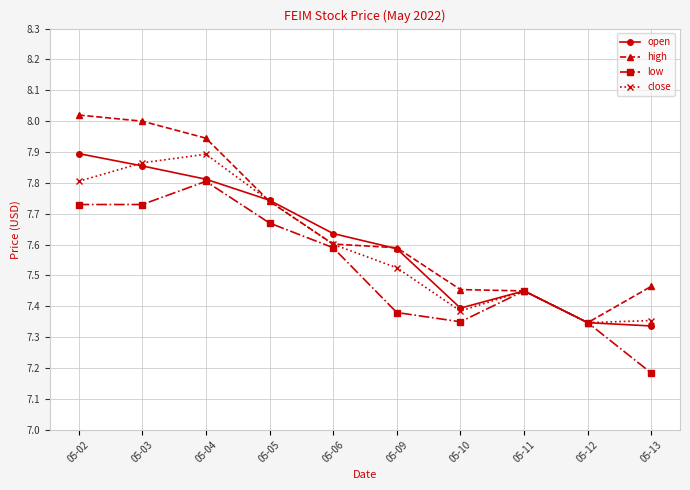

Which category has the lowest value across all series?

05-13